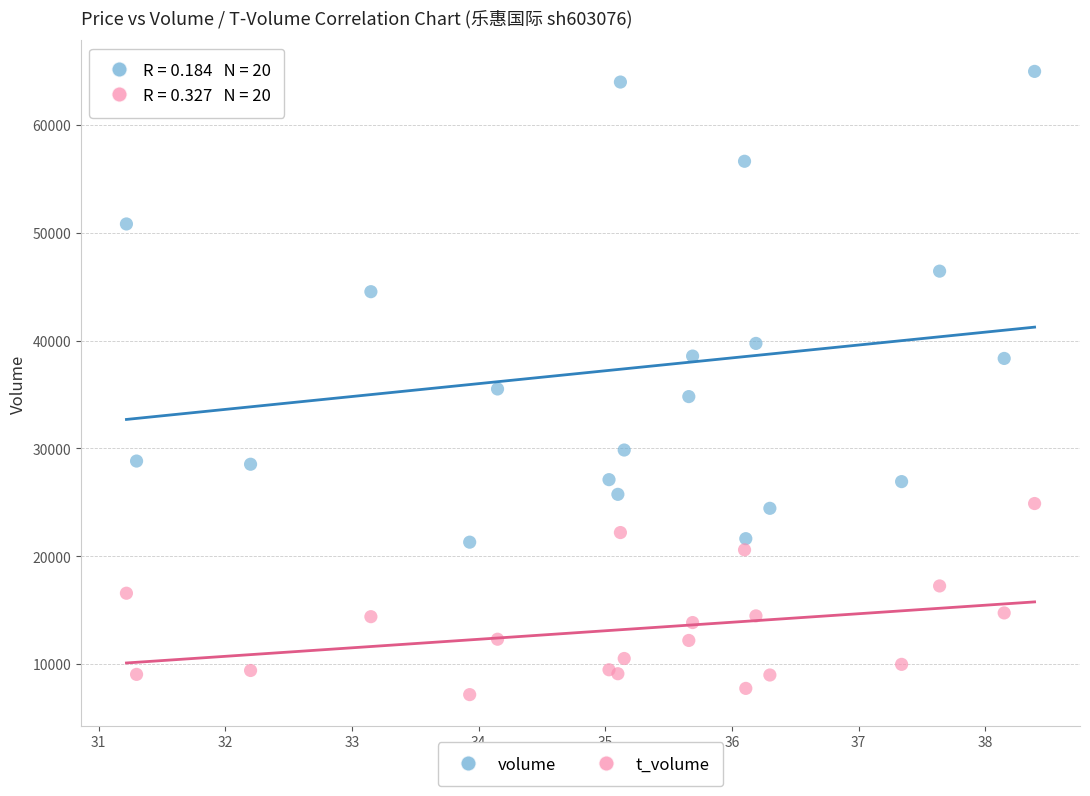

Which series contains the lowest Y value?

t_volume